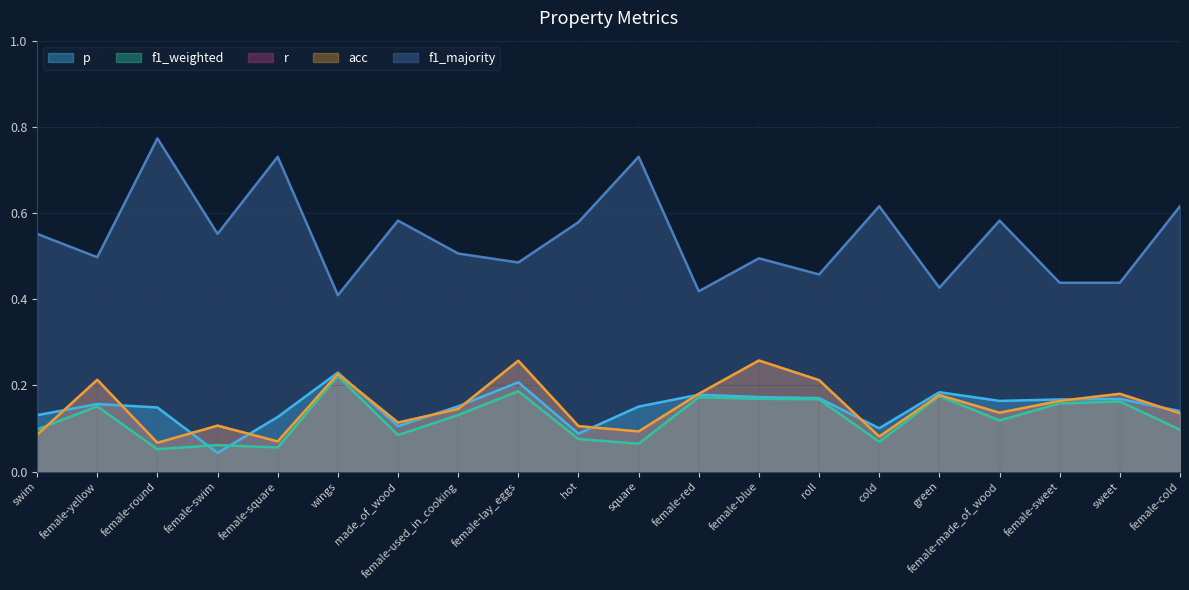

What is the label of the 13th point from the right?

female-used_in_cooking